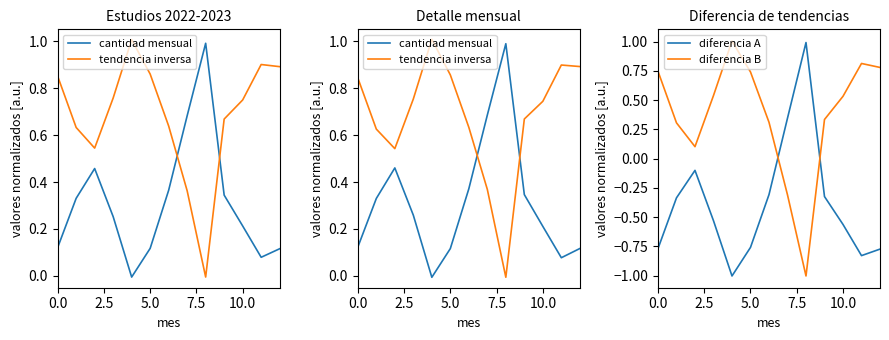

Rank the series at 12 from lowest to highest value.

diferencia A, cantidad mensual, diferencia B, tendencia inversa